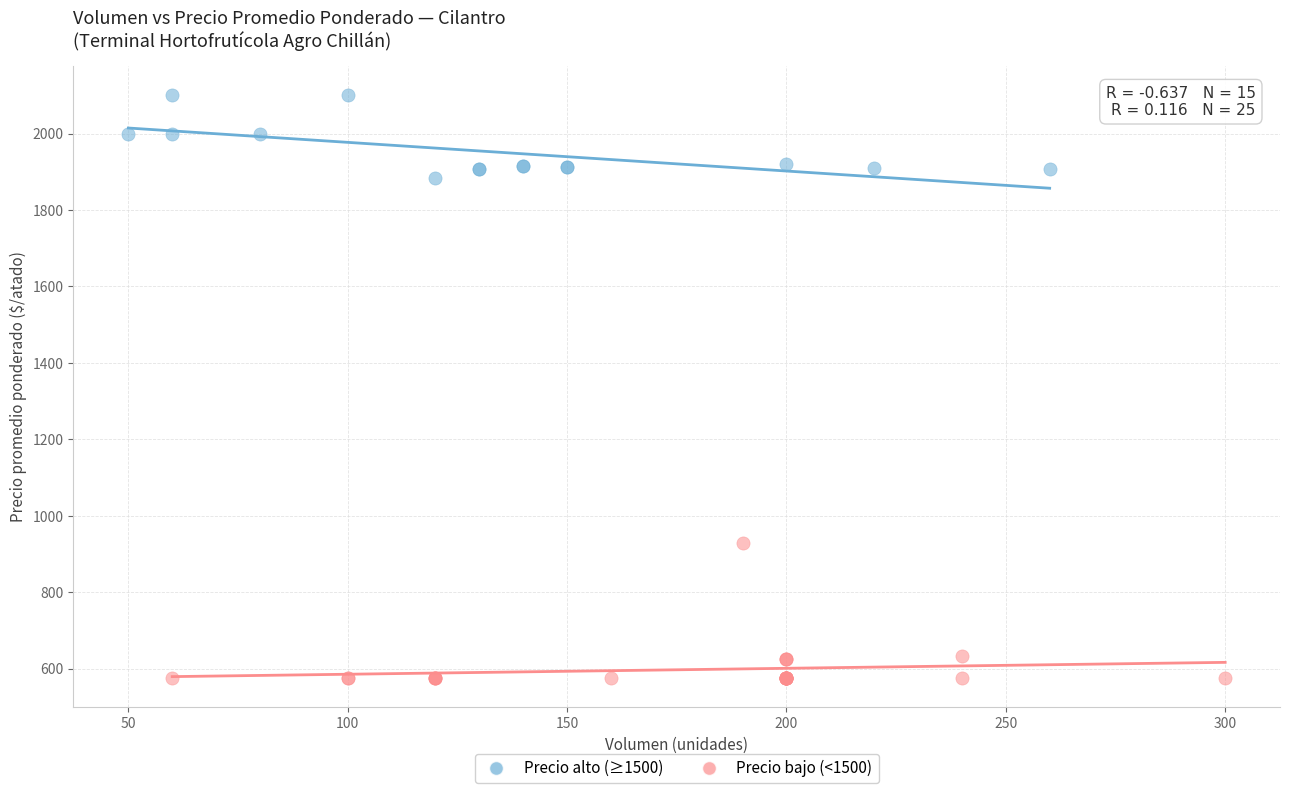

Which series has the widest spread of Y values?

Precio bajo (<1500)